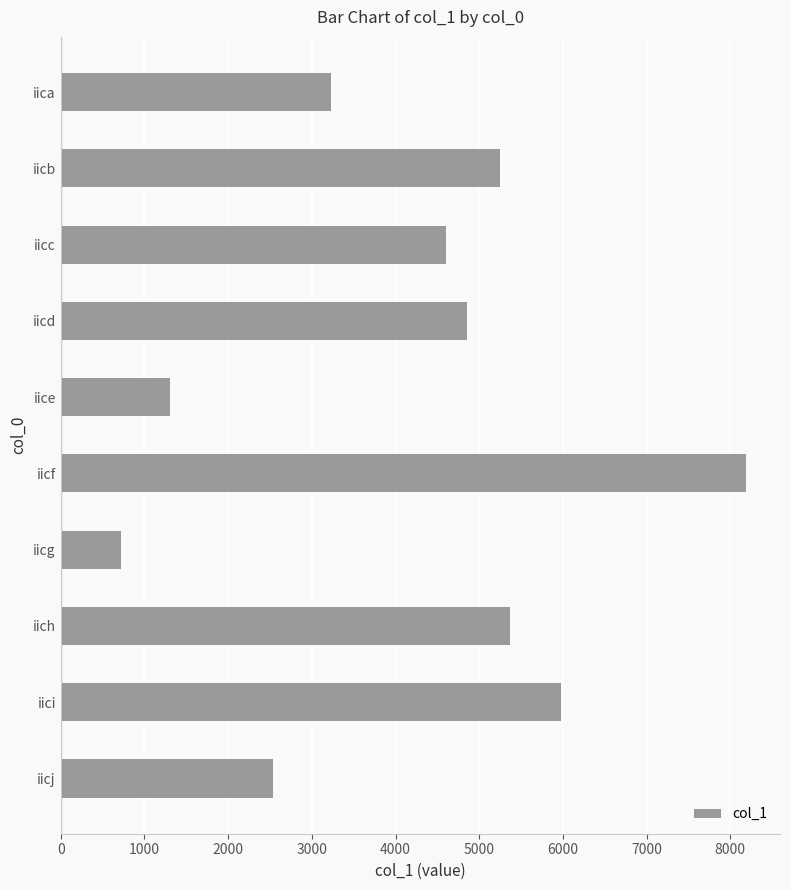

Which label corresponds to the largest value in the chart?

iicf